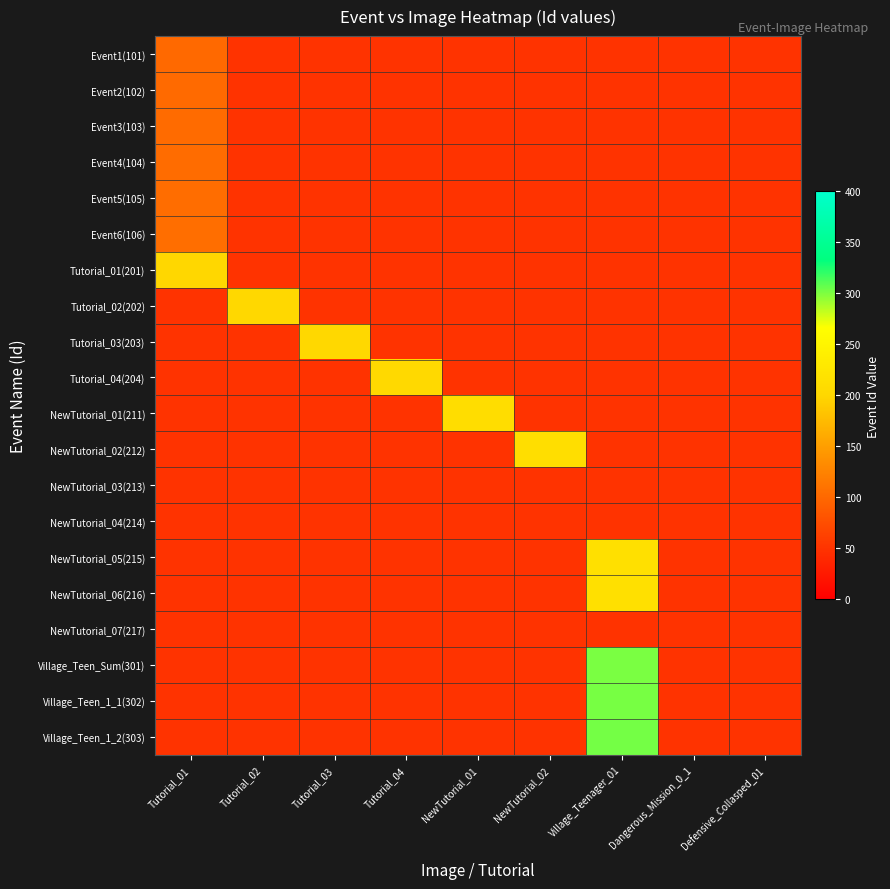

List the series in order of their peak value, highest first.

Village_Teen_1_2(303), Village_Teen_1_1(302), Village_Teen_Sum(301), NewTutorial_06(216), NewTutorial_05(215), NewTutorial_02(212), NewTutorial_01(211), Tutorial_04(204), Tutorial_03(203), Tutorial_02(202), Tutorial_01(201), Event6(106), Event5(105), Event4(104), Event3(103), Event2(102), Event1(101), NewTutorial_03(213), NewTutorial_04(214), NewTutorial_07(217)